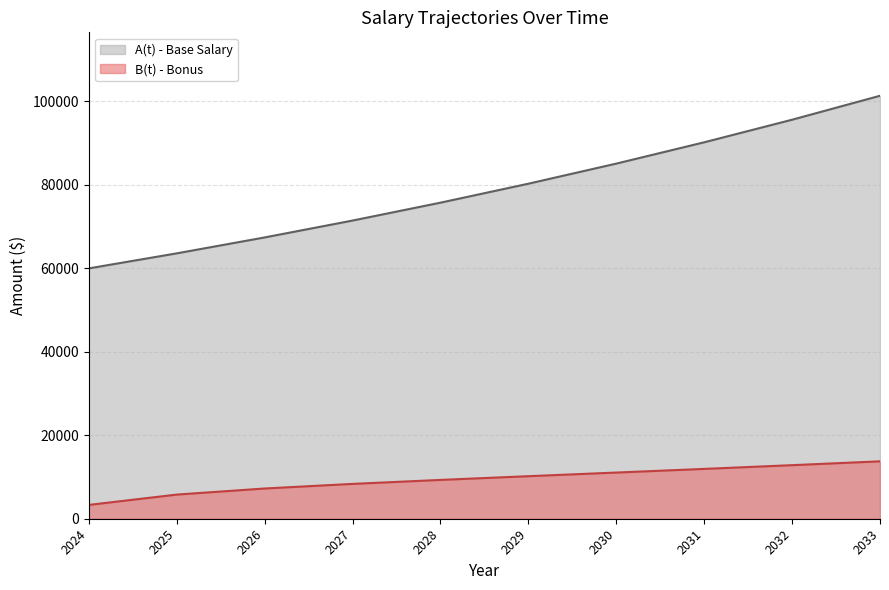

Reading left to right, list all the values displayed in this chart.

A(t) - Base Salary: 2024=60000.0	2025=63600.0	2026=67416.0	2027=71461.0	2028=75748.6	2029=80293.5	2030=85111.1	2031=90217.8	2032=95630.9	2033=101368.7
B(t) - Bonus: 2024=3310.9	2025=5786.3	2026=7245.9	2027=8348.1	2028=9302.7	2029=10195.1	2030=11067.1	2031=11942.5	2032=12836.1	2033=13758.3